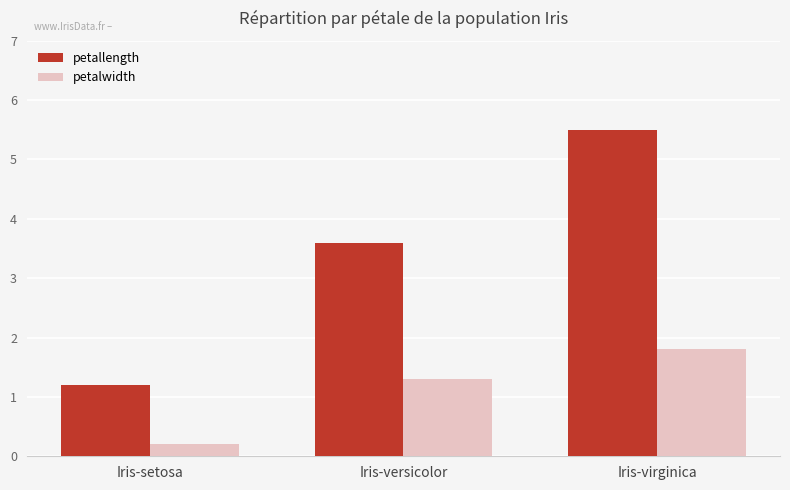

What is the label of the 3rd bar from the right?

Iris-setosa